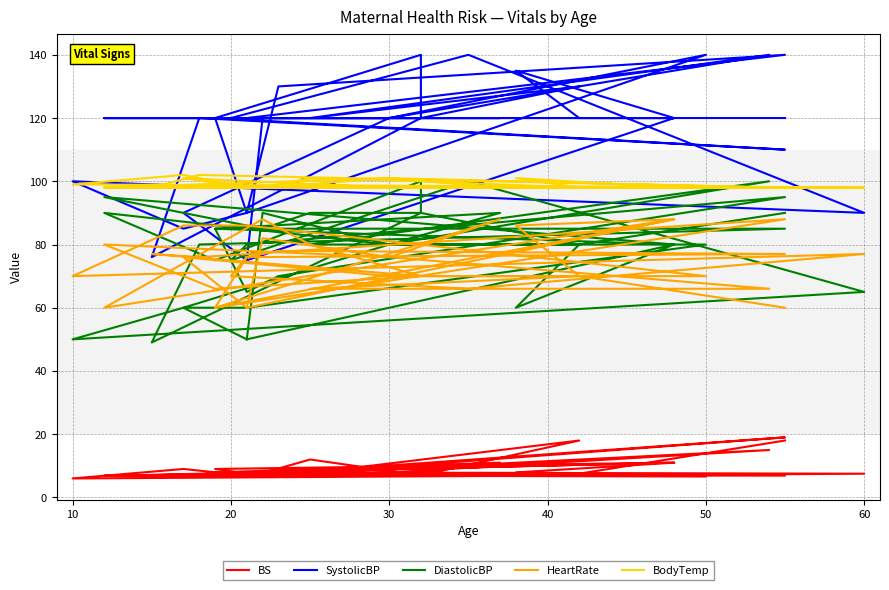

Does the chart display data point markers on the line(s)?

No